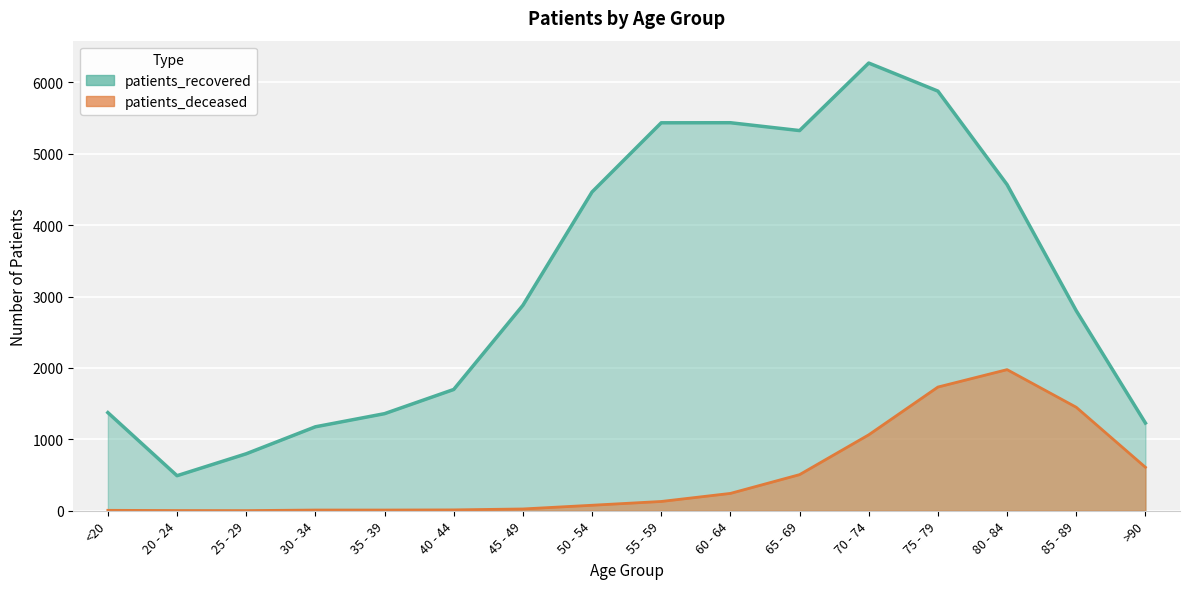

Reading left to right, what are all the values shown in this chart?

patients_deceased: <20=6	20 - 24=3	25 - 29=2	30 - 34=10	35 - 39=10	40 - 44=12	45 - 49=25	50 - 54=77	55 - 59=130	60 - 64=243	65 - 69=506	70 - 74=1064	75 - 79=1733	80 - 84=1977	85 - 89=1450	>90=609
patients_recovered: <20=1375	20 - 24=491	25 - 29=798	30 - 34=1176	35 - 39=1360	40 - 44=1699	45 - 49=2878	50 - 54=4466	55 - 59=5435	60 - 64=5436	65 - 69=5326	70 - 74=6272	75 - 79=5879	80 - 84=4569	85 - 89=2802	>90=1229